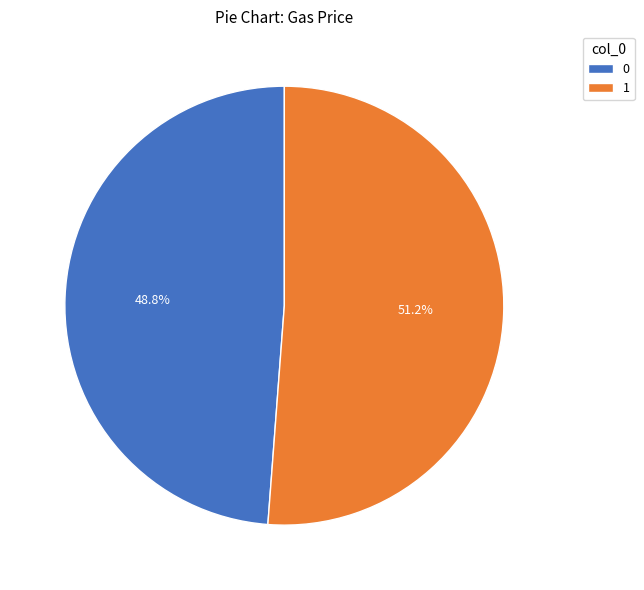

What percentage is the 1 slice, to the nearest percent?

51%